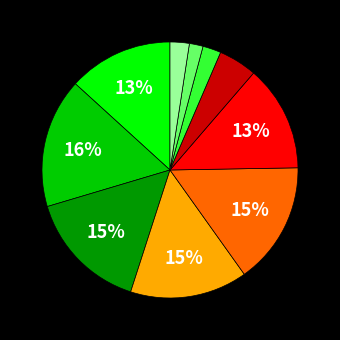

Is there a majority slice in this chart?

No